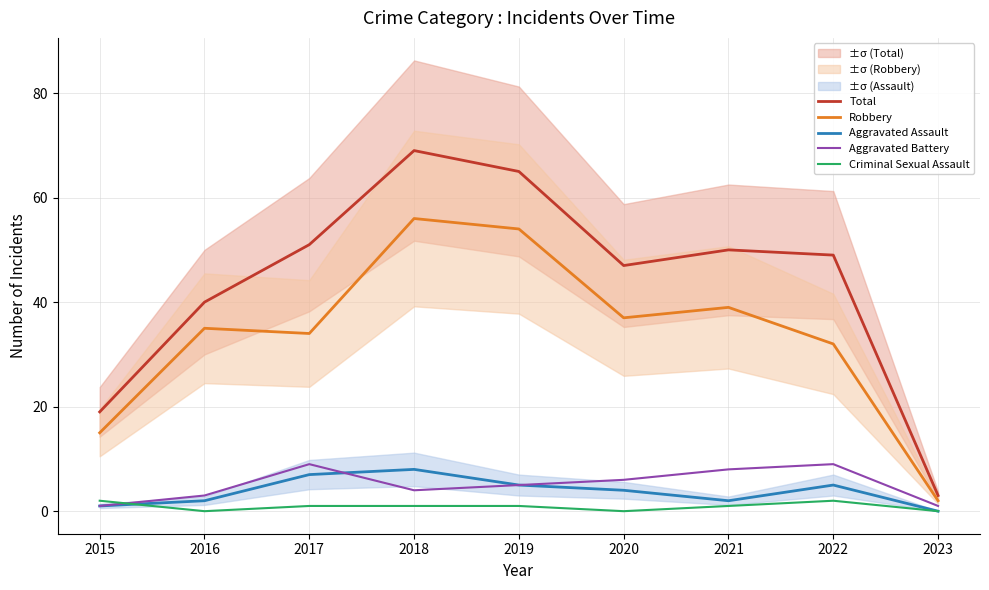

What is the total value across all series at 2022?

97